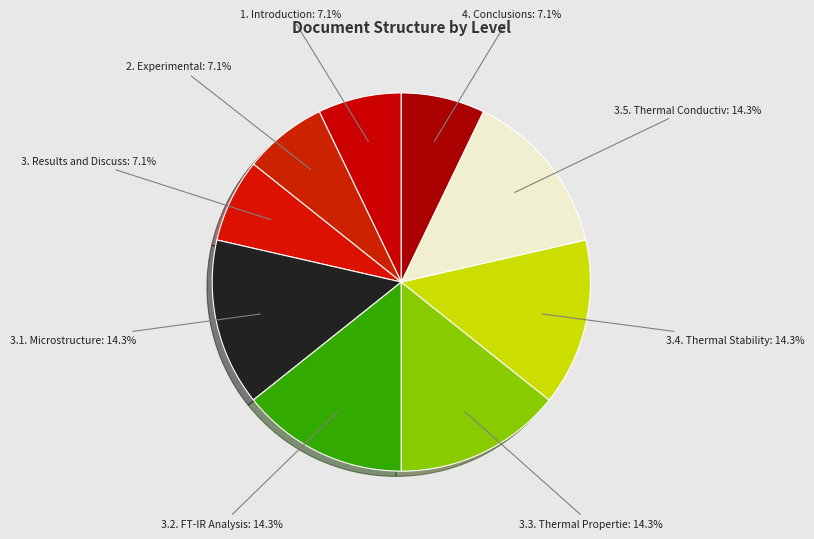

To the nearest percent, what is the average slice percentage?

11%